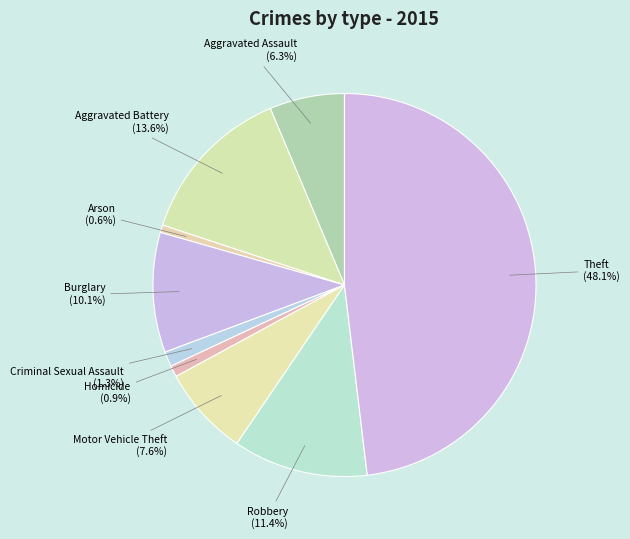

What percentage is NOT represented by Aggravated Battery?

86.4%